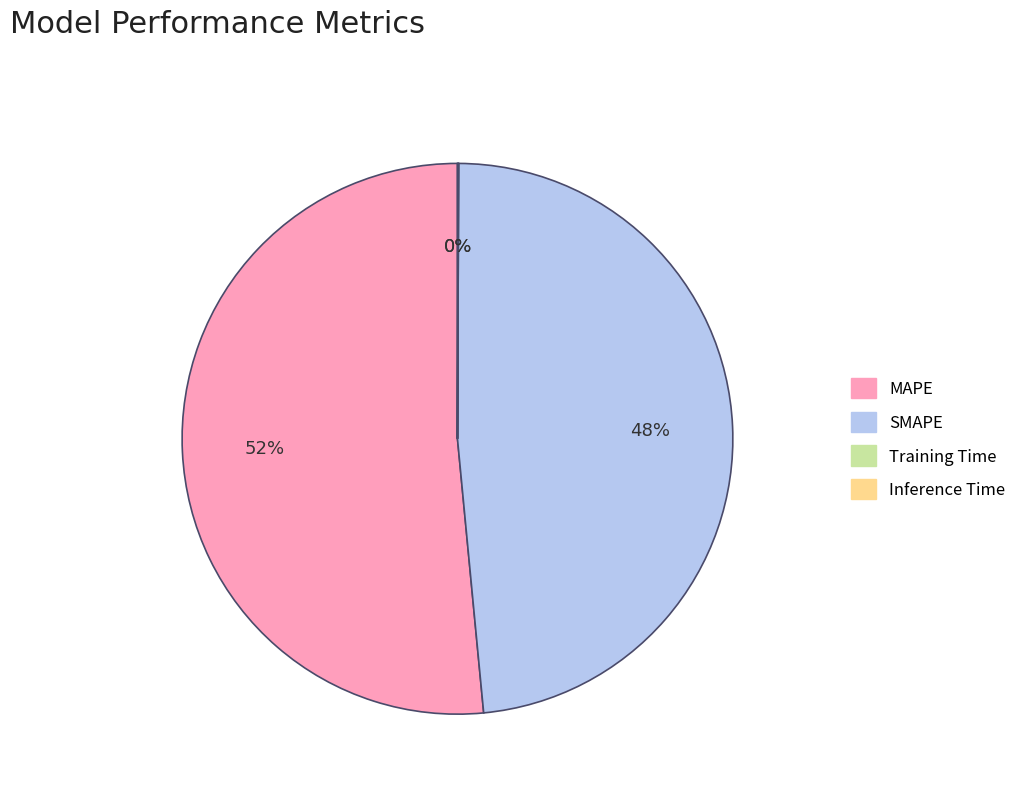

Which slice is the largest?

MAPE